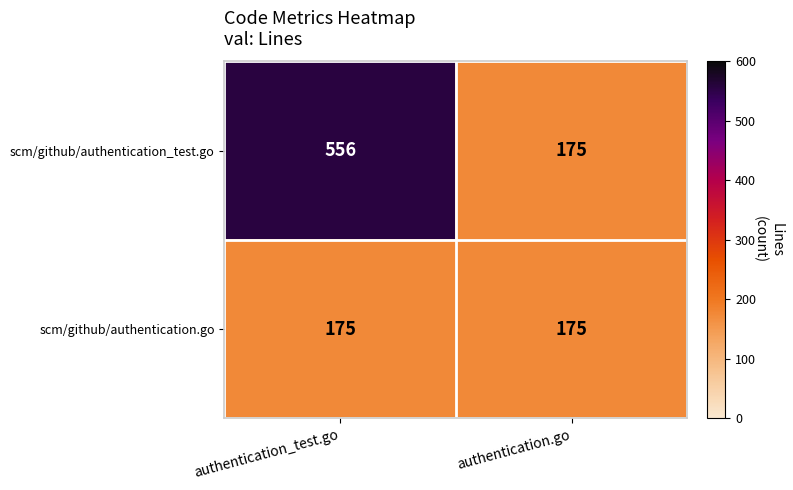

What is the sum of all scm/github/authentication_test.go values?

731